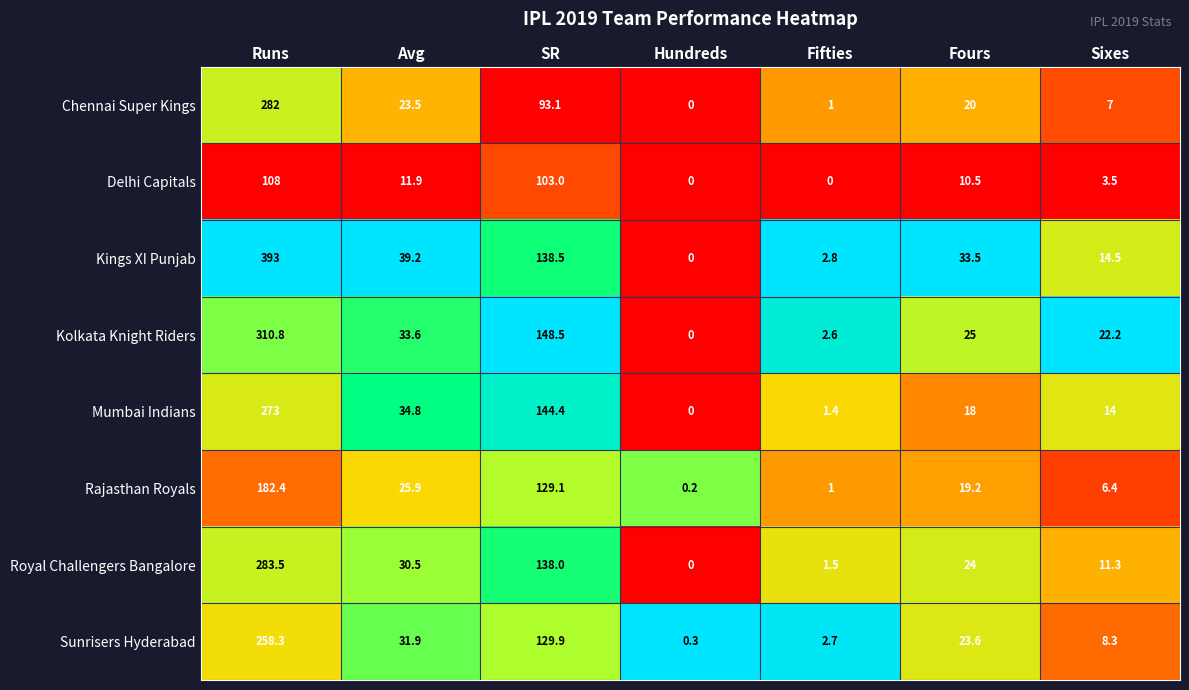

What is the spread (max minus min) of values at Fours?

23.0